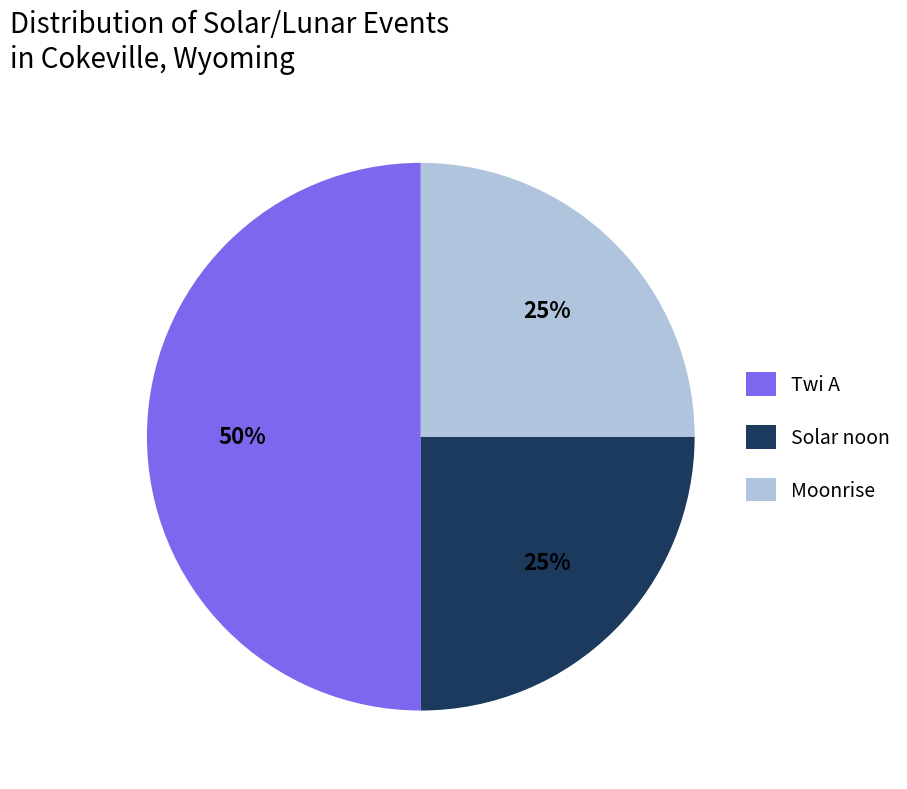

What is the ratio of the value at Twi A to the value at Moonrise?

2.0